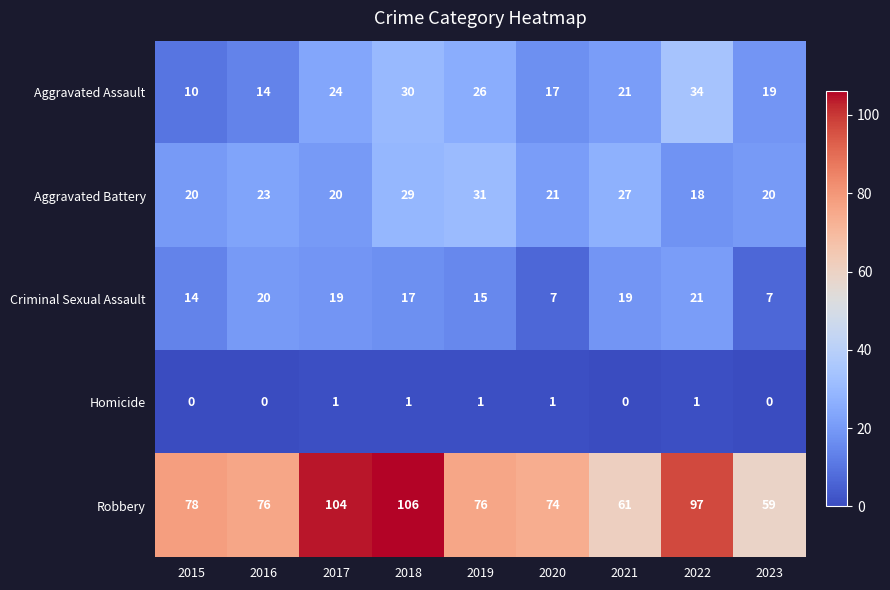

Rank the series at 2022 from highest to lowest value.

Robbery, Aggravated Assault, Criminal Sexual Assault, Aggravated Battery, Homicide